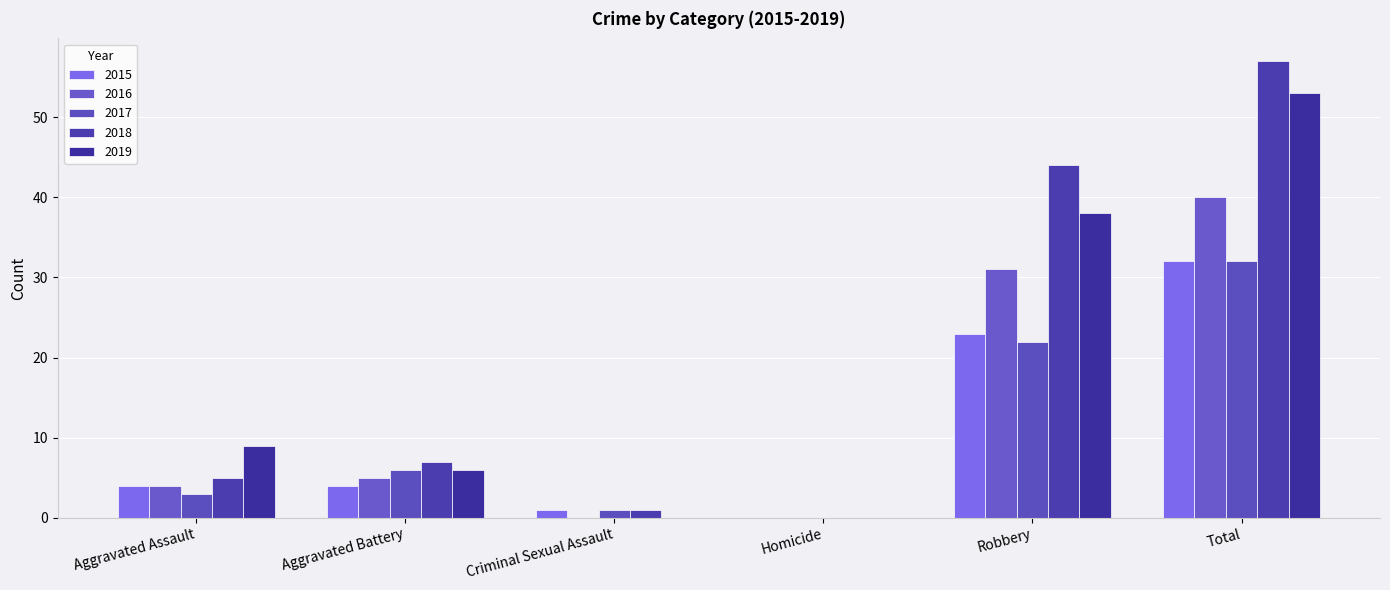

At how many categories does at least one series exceed 26?

2